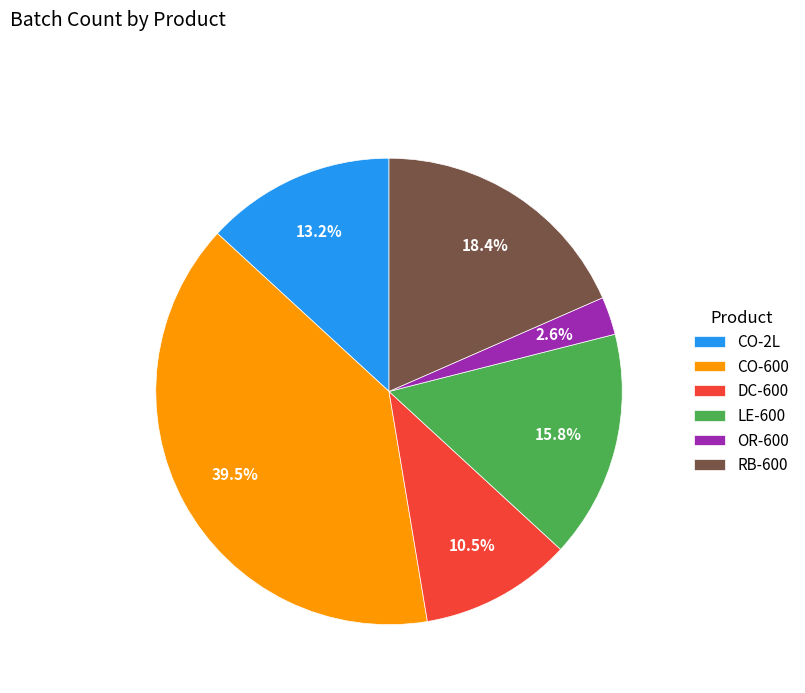

The LE-600 slice represents 16% of the pie. True or false?

True